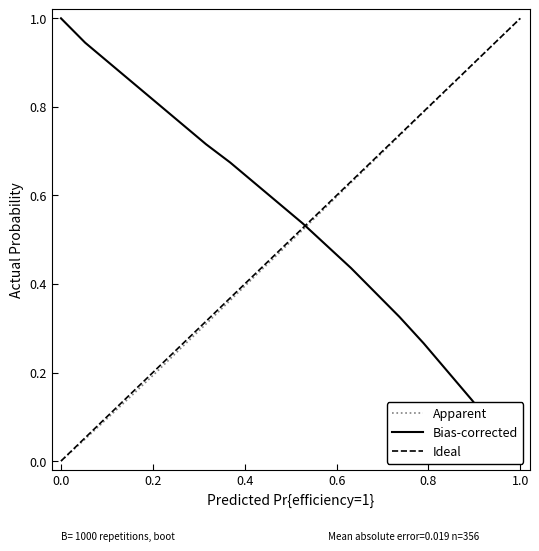

At how many categories does at least one series exceed 0?

20